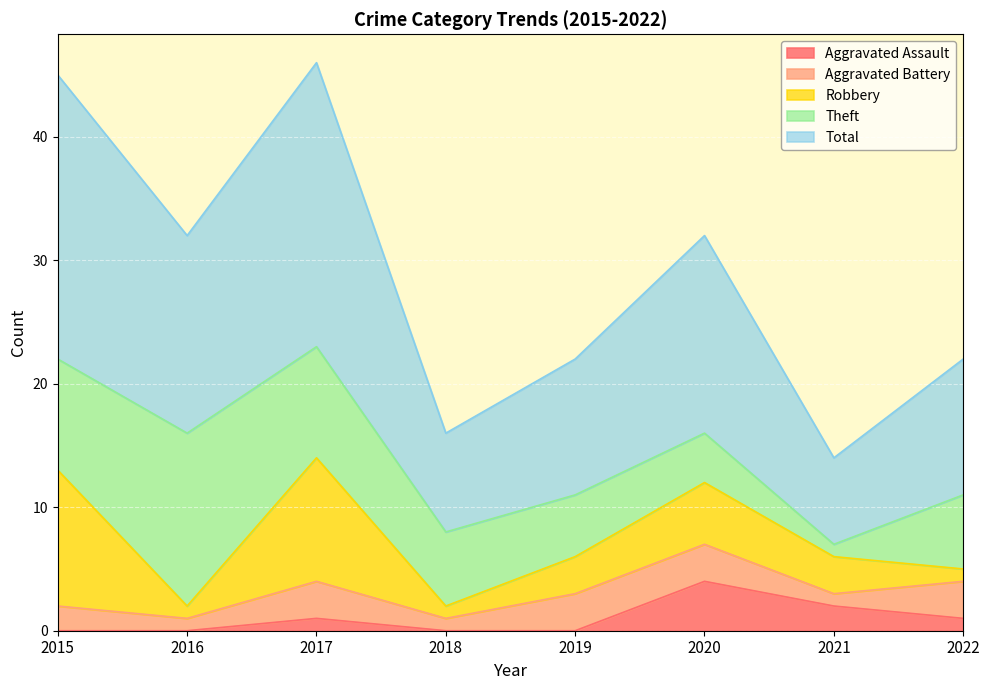

Reading left to right, extract all data points from this chart.

Aggravated Assault: 0	0	1	0	0	4	2	1
Aggravated Battery: 2	1	3	1	3	3	1	3
Robbery: 11	1	10	1	3	5	3	1
Theft: 9	14	9	6	5	4	1	6
Total: 23	16	23	8	11	16	7	11